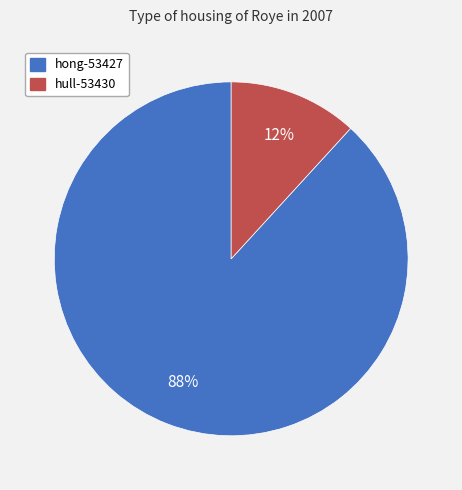

To the nearest percent, what percentage of the pie is hong-53427?

88%